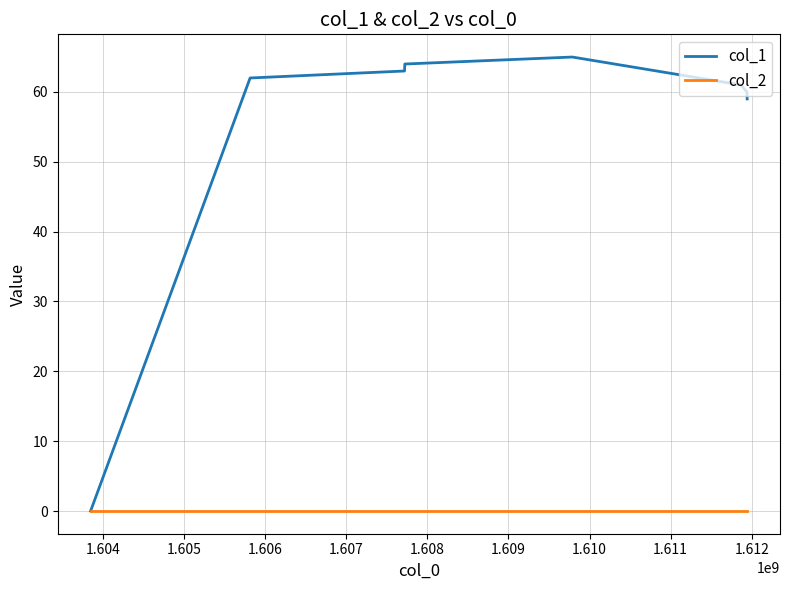

What is the greatest value displayed?

65